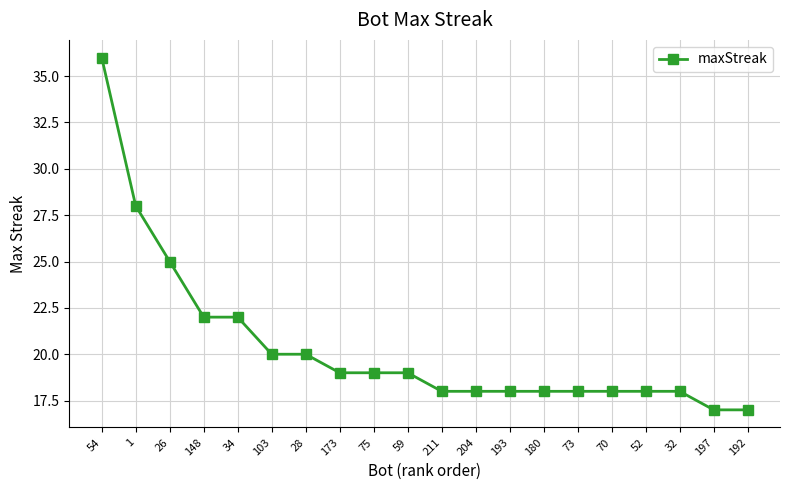

What is the difference between the values at 59 and 32?

1